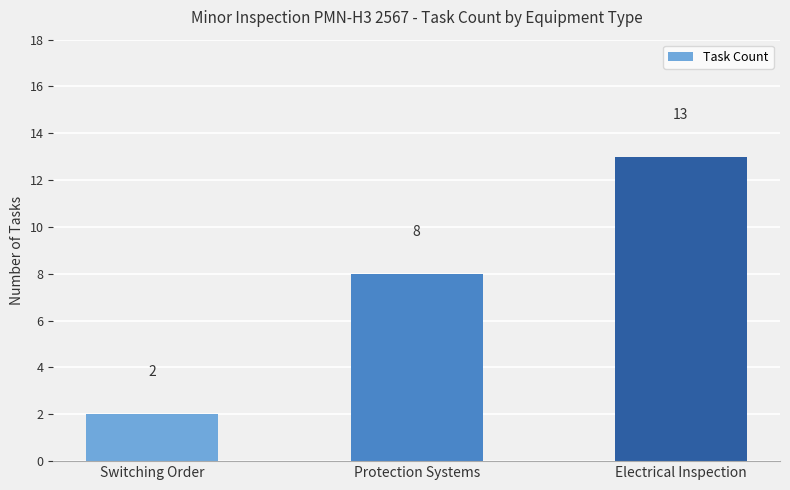

Reading right to left, extract all data points from this chart.

Electrical Inspection=13	Protection Systems=8	Switching Order=2